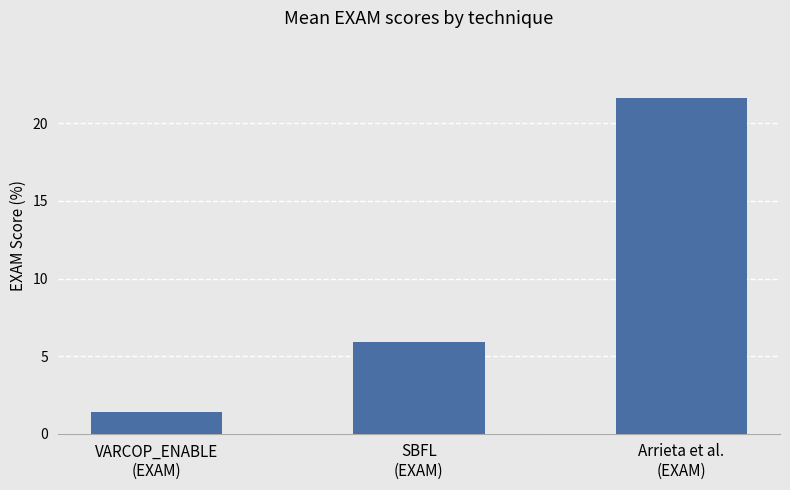

Does the chart contain any negative values?

No